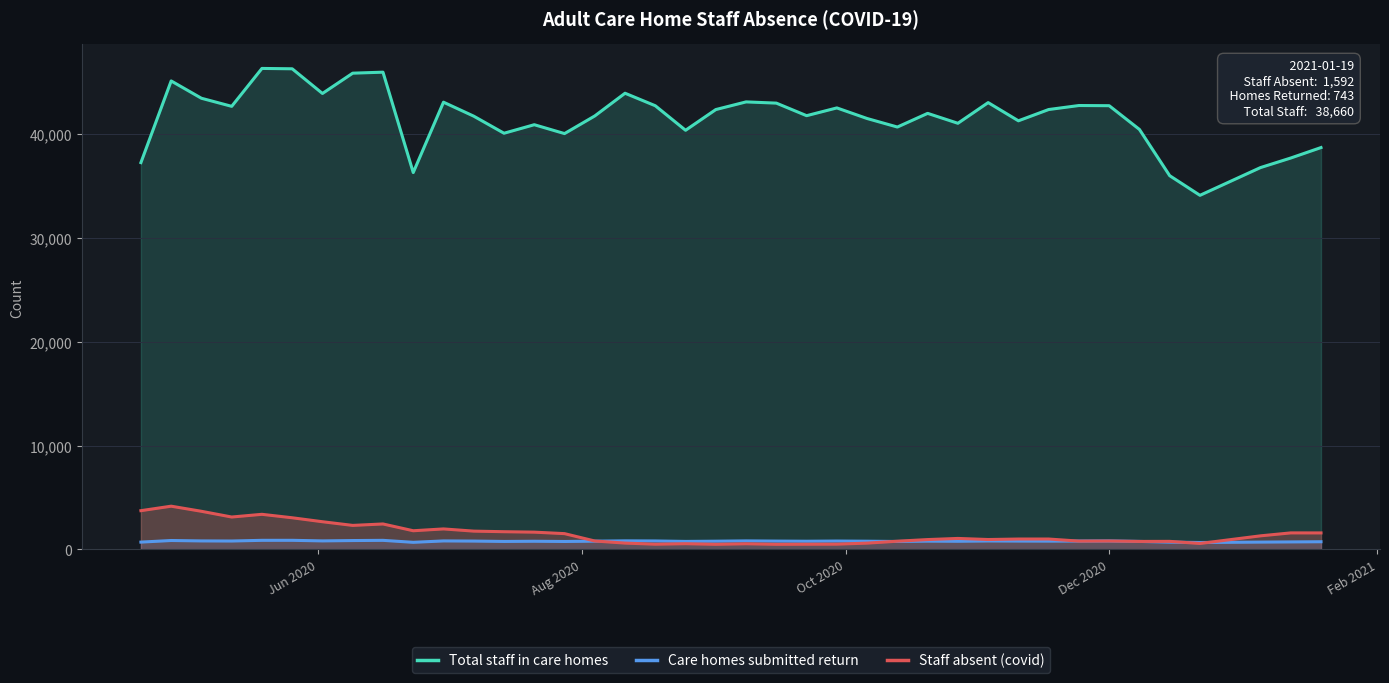

Which series has the largest range (max minus min)?

Total staff in care homes